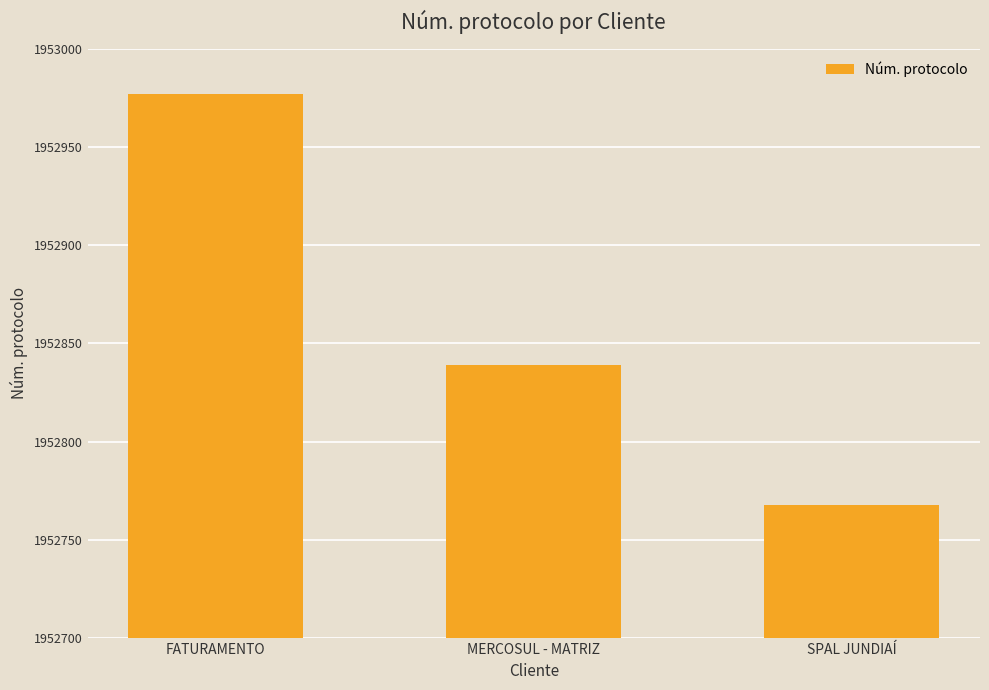

What is the sum of all values?

5858584